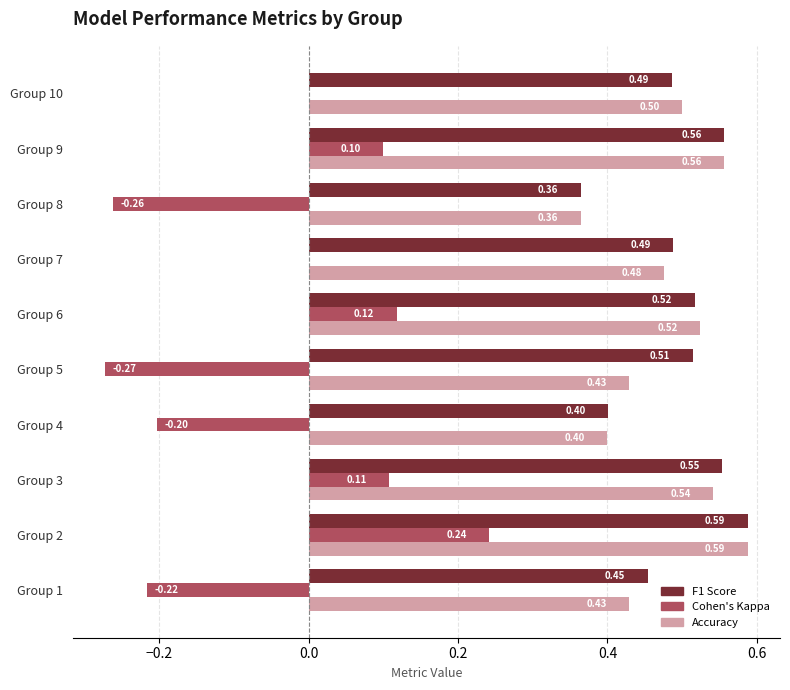

At which category is the sum across all series the highest?

Group 2